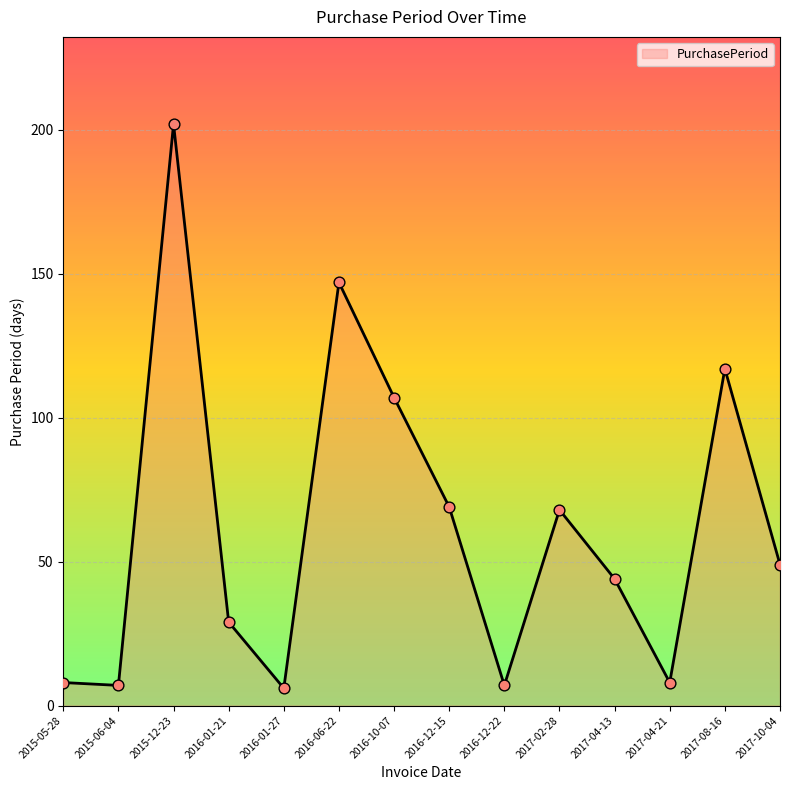

What is the change in value from 2015-05-28 to 2015-06-04?

-1